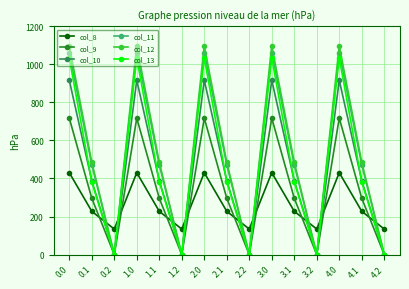

True or false: col_8 has more than 2 interior local peaks.

True